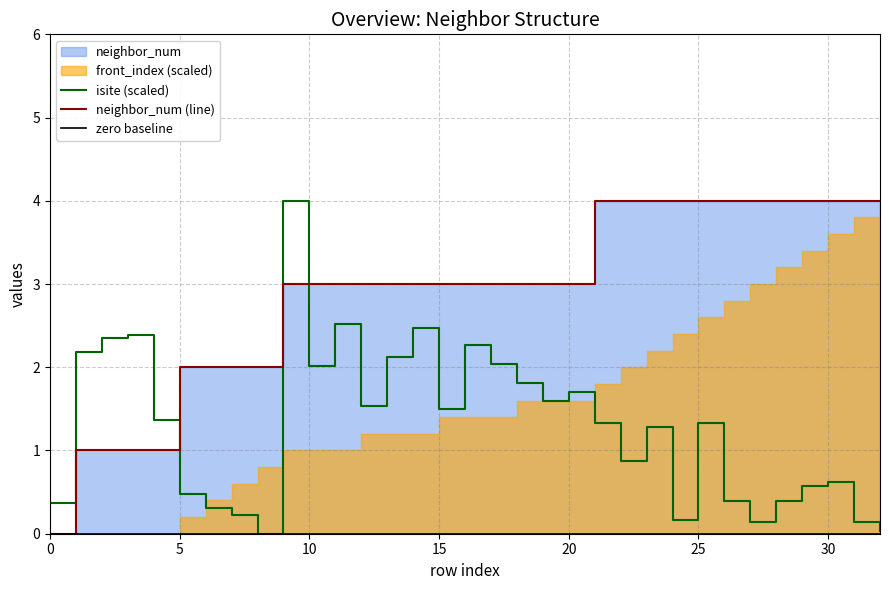

Is it true that isite (scaled) equals 0.3 at 30?

False